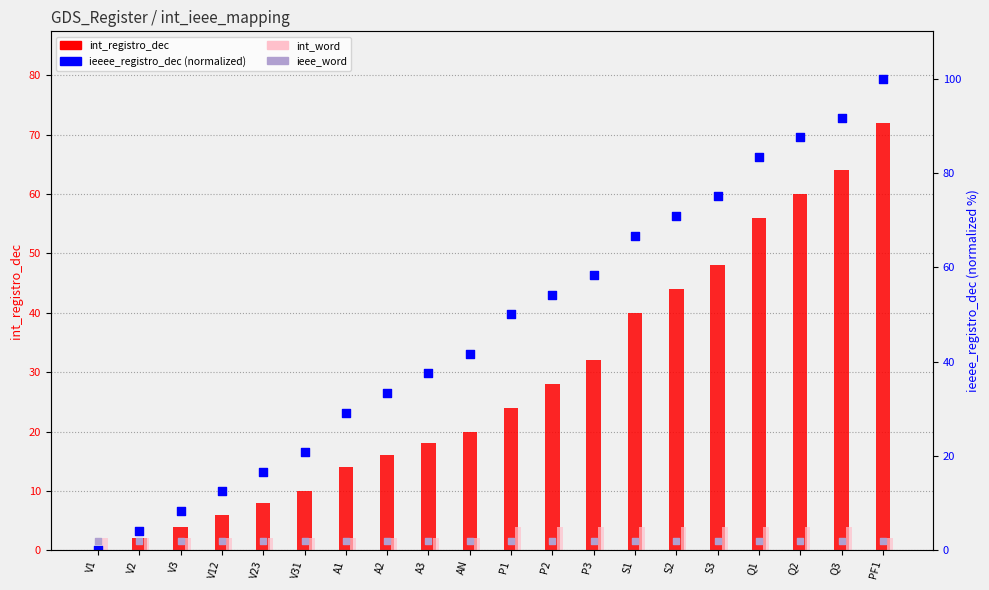

Which series has the largest Y range (max minus min)?

ieeee_registro_dec